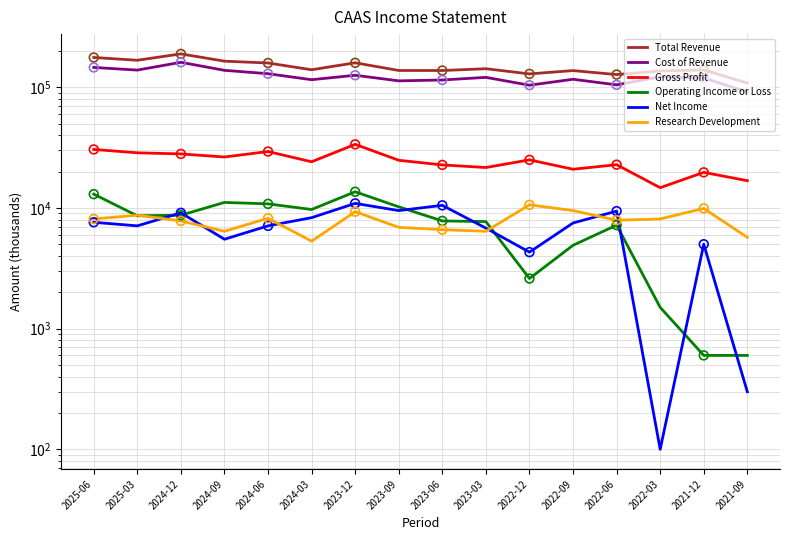

Which series has the widest spread of Y values?

Total Revenue